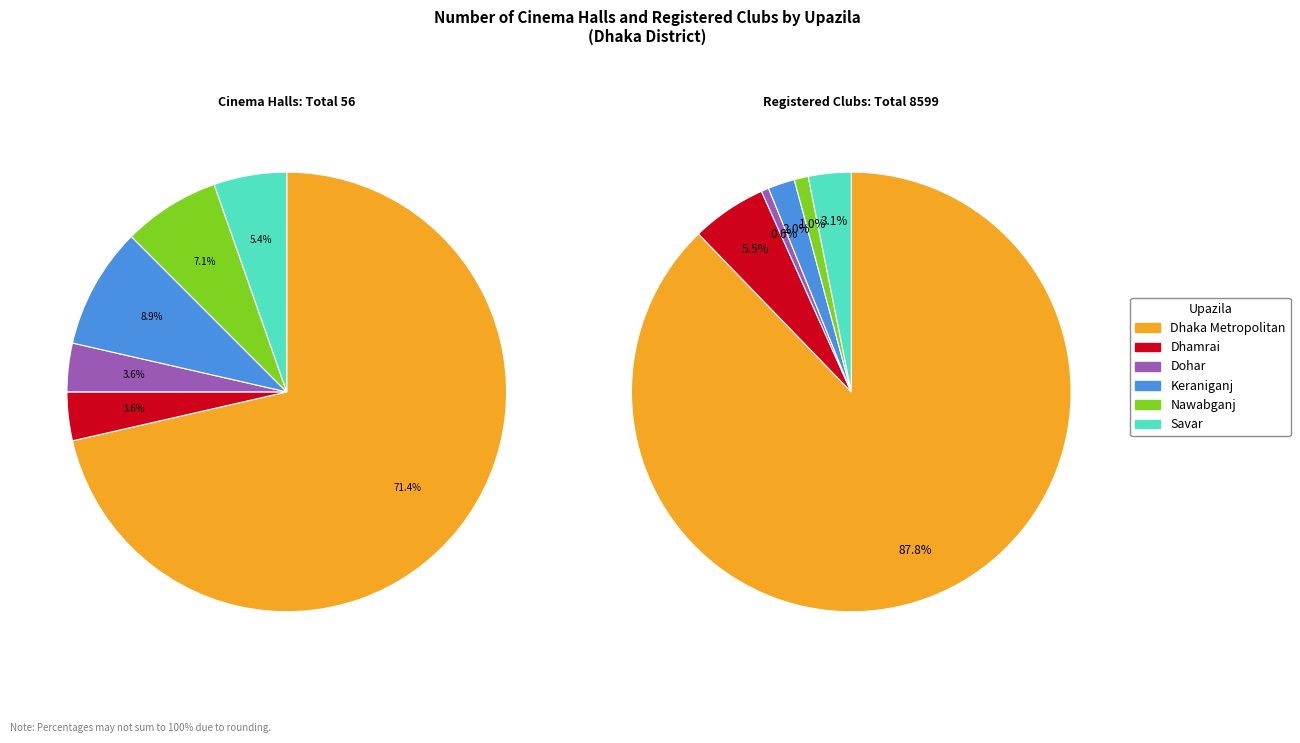

What percentage is the Dohar slice, to the nearest percent?

4%